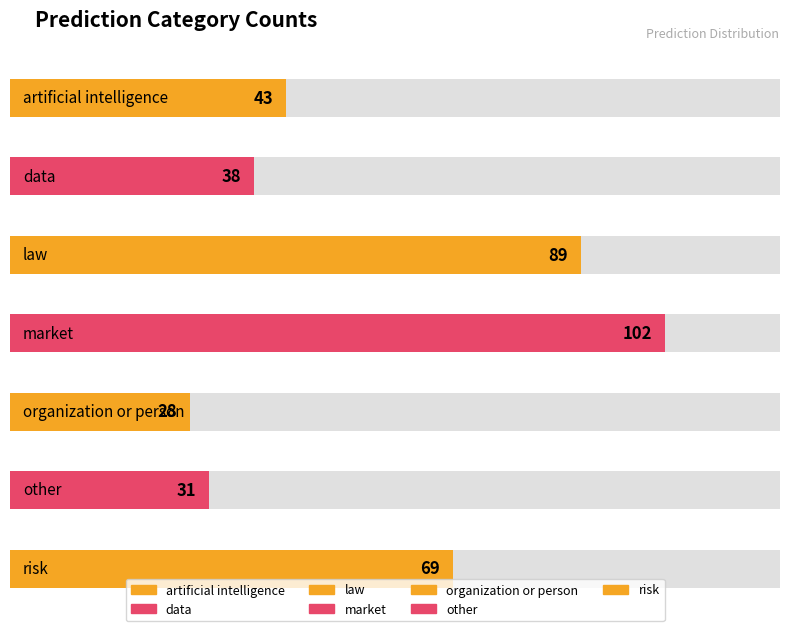

What is the difference between the values at data and other?

7